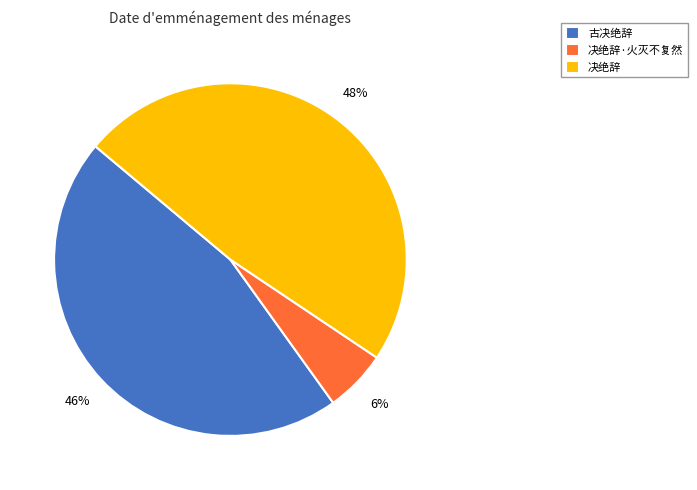

Does any single category account for the majority?

No